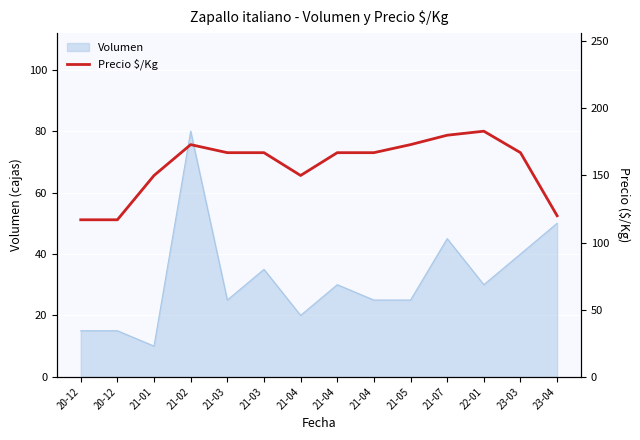

Is it true that the value at 20-12 is 117?

True